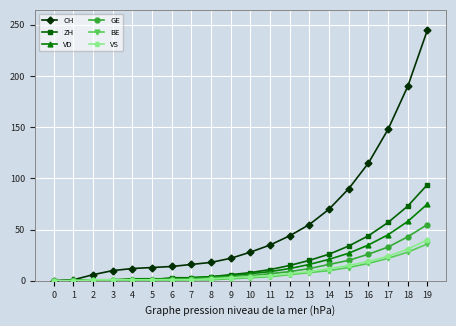

At which category is the sum across all series the highest?

19